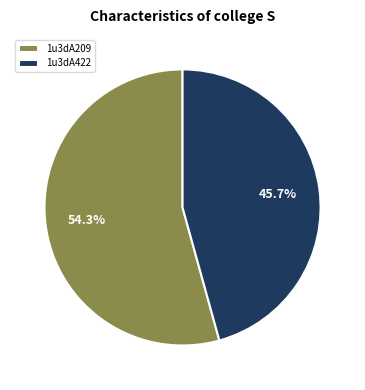

Rank the categories by value from lowest to highest.

1u3dA422, 1u3dA209